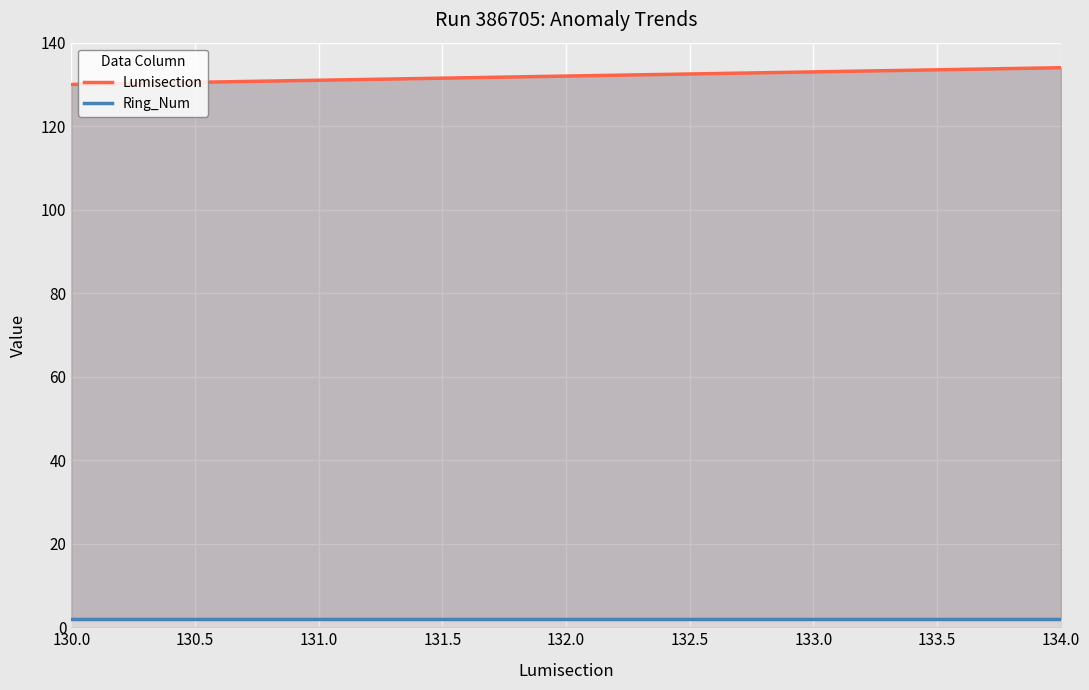

True or false: Ring_Num and Lumisection intersect in this chart.

False